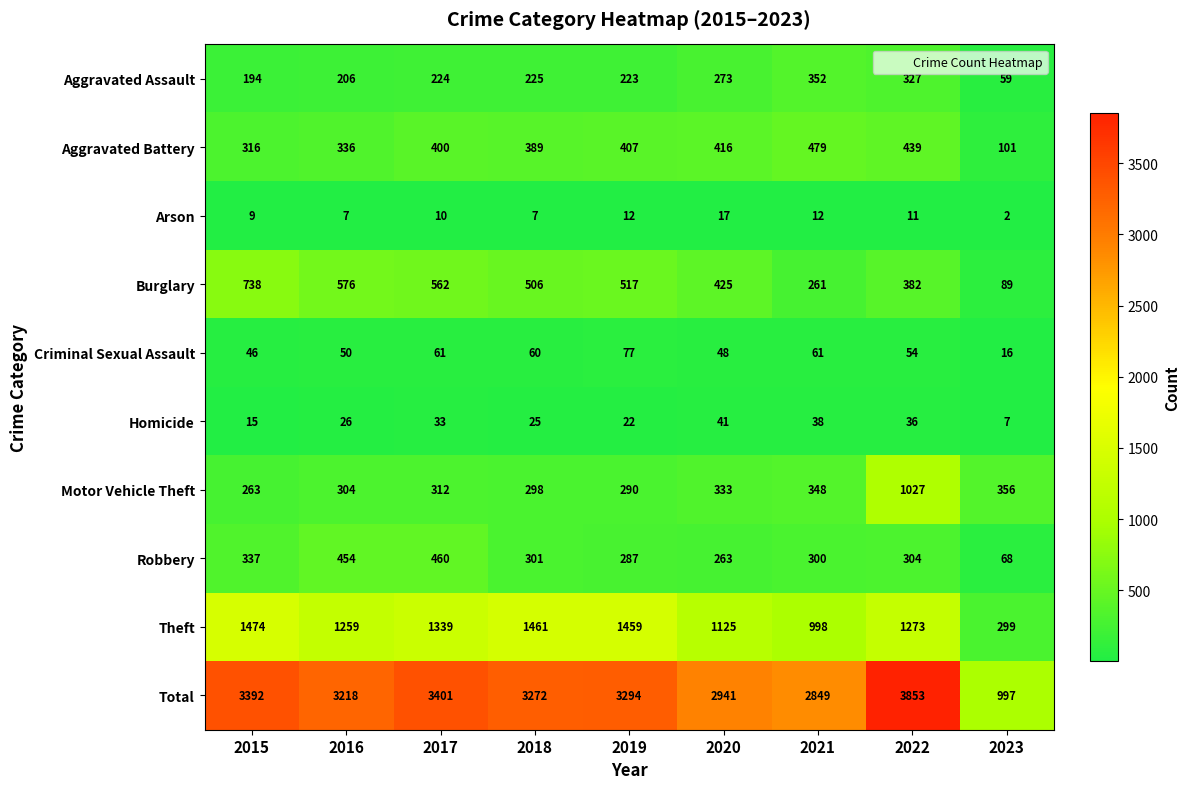

Is it true that Arson equals 15 at 2017?

False